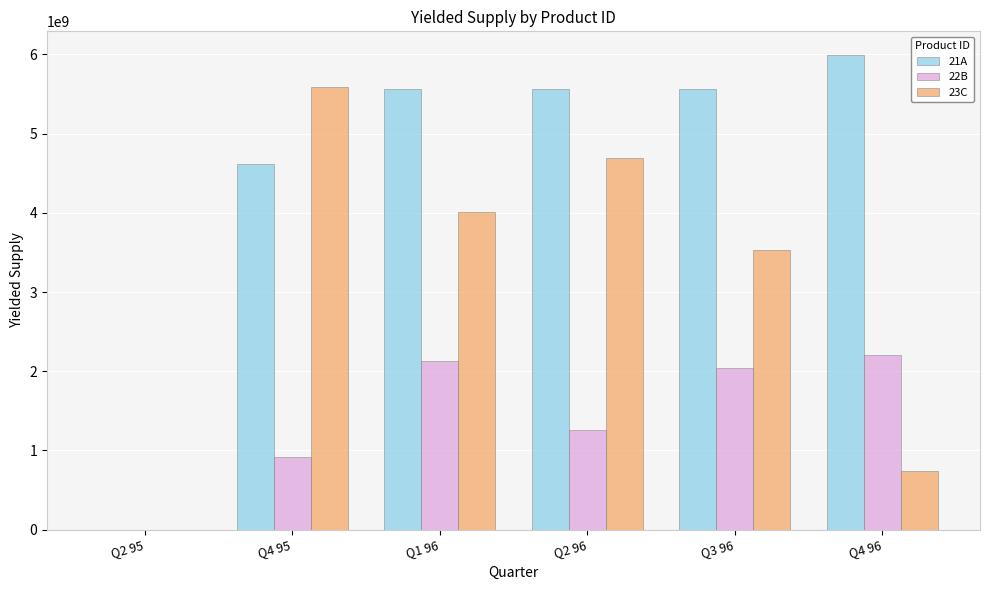

The value of 23C at Q4 95 is 5590446425.9. True or false?

True